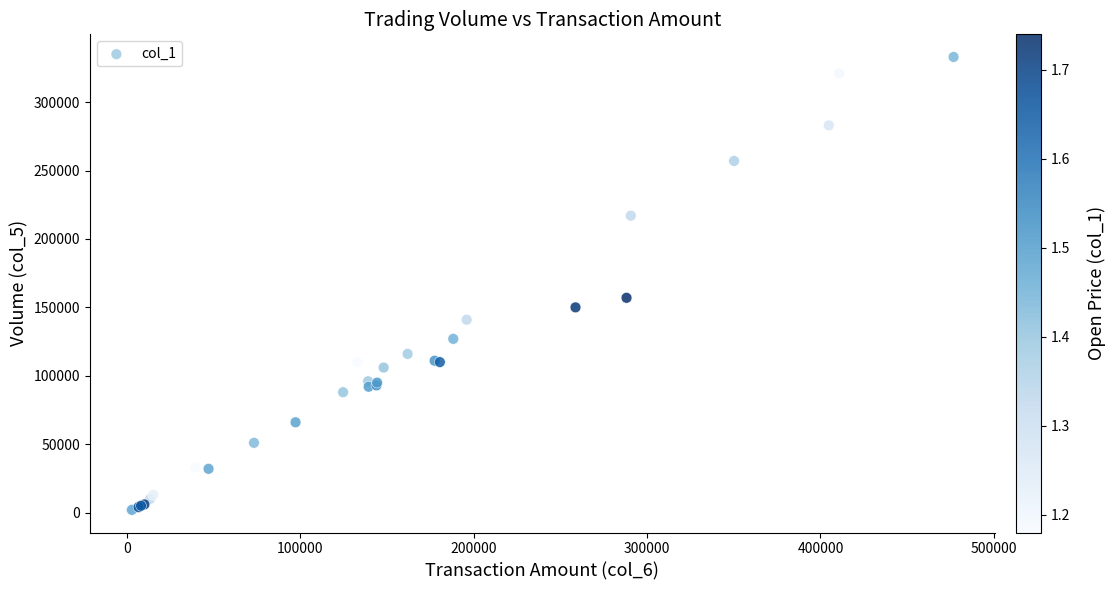

What Y value in the scatter plot is closest to 167500?

157000